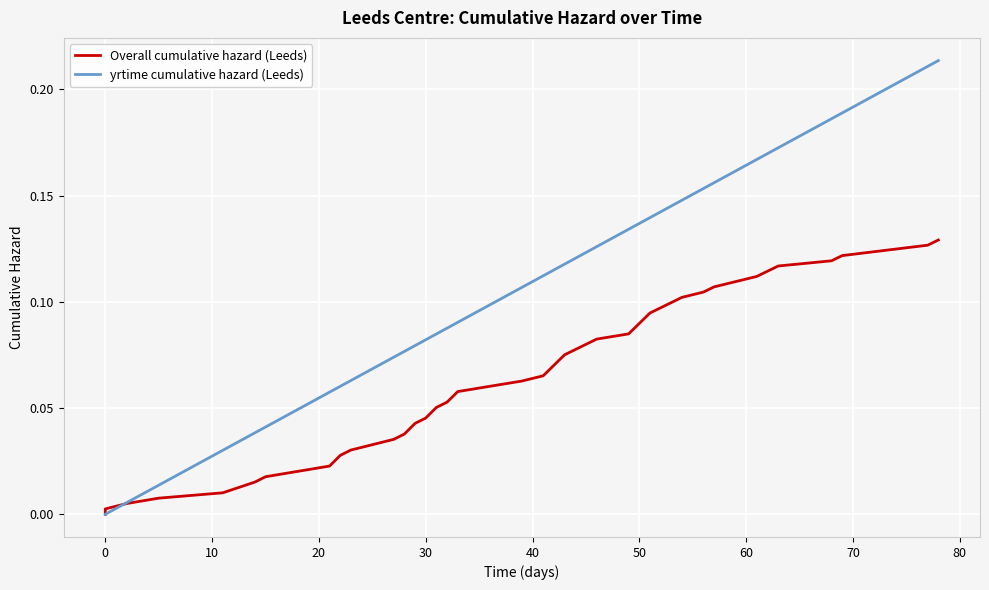

Which series has the largest total across all categories?

yrtime cumulative hazard (Leeds)